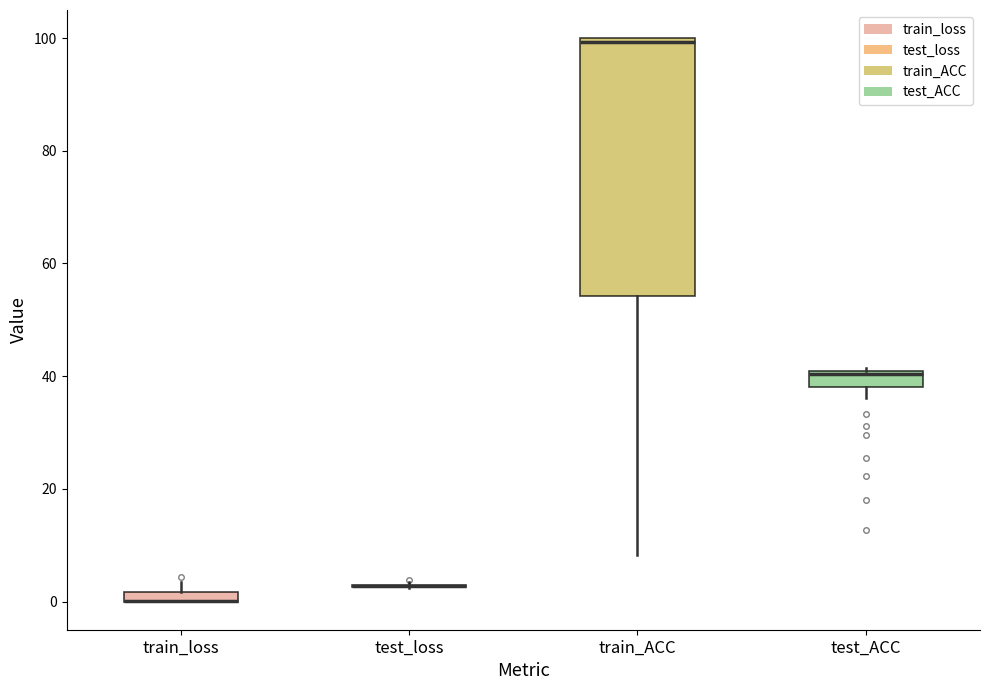

Comparing the boxes themselves (not the whiskers), which one is the tallest?

train_ACC